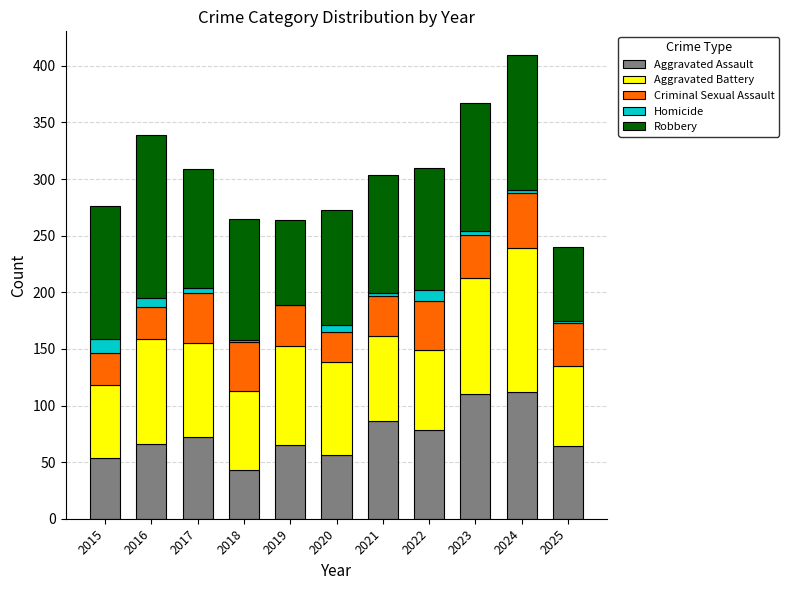

At which category is the sum across all series the highest?

2024